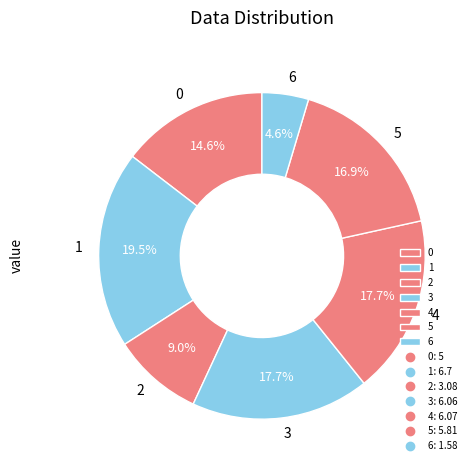

To the nearest percent, what portion does 6 represent?

5%